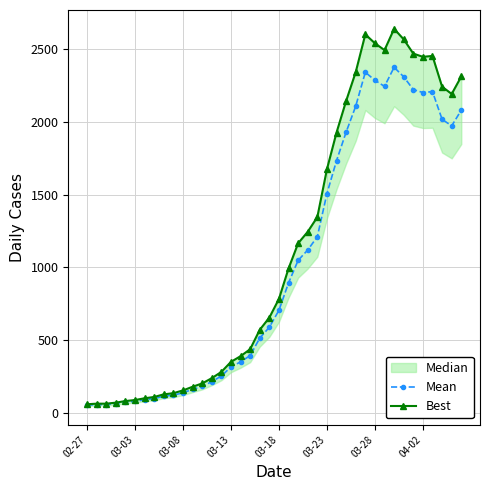

Where is the first local maximum for Mean?

29